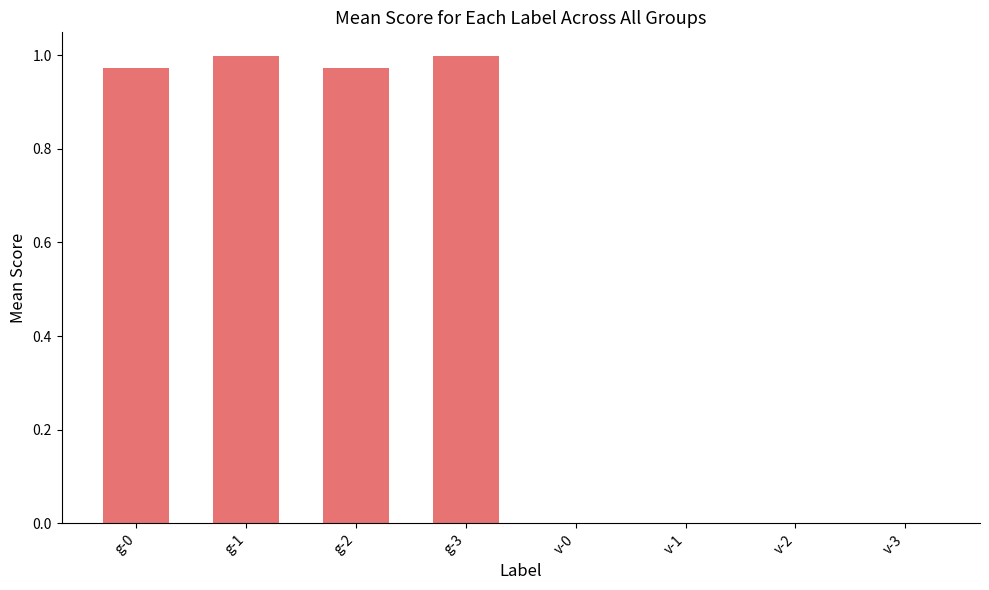

The chart shows a value of 0.0 at v-2. True or false?

True